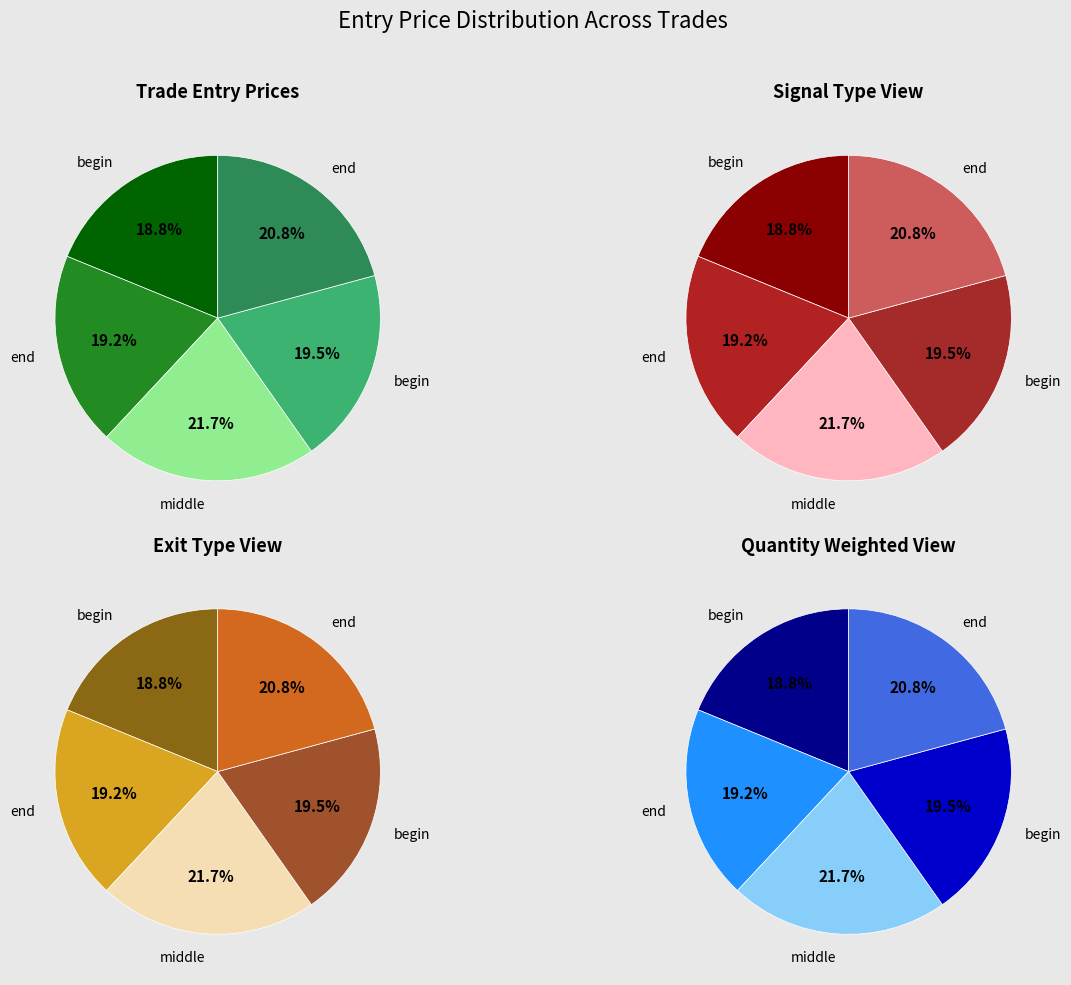

Is Row 3 the majority of the pie?

No